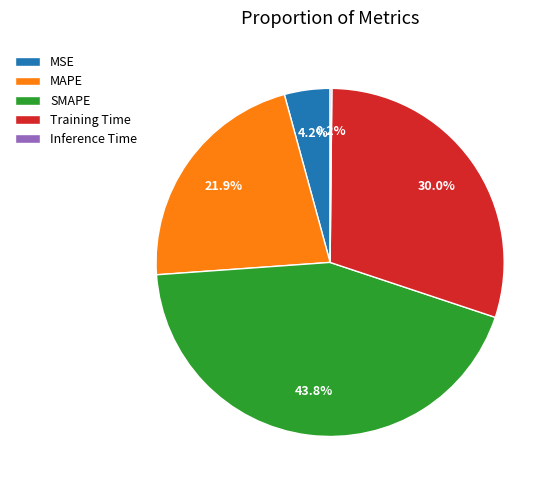

Does any single category account for the majority?

No